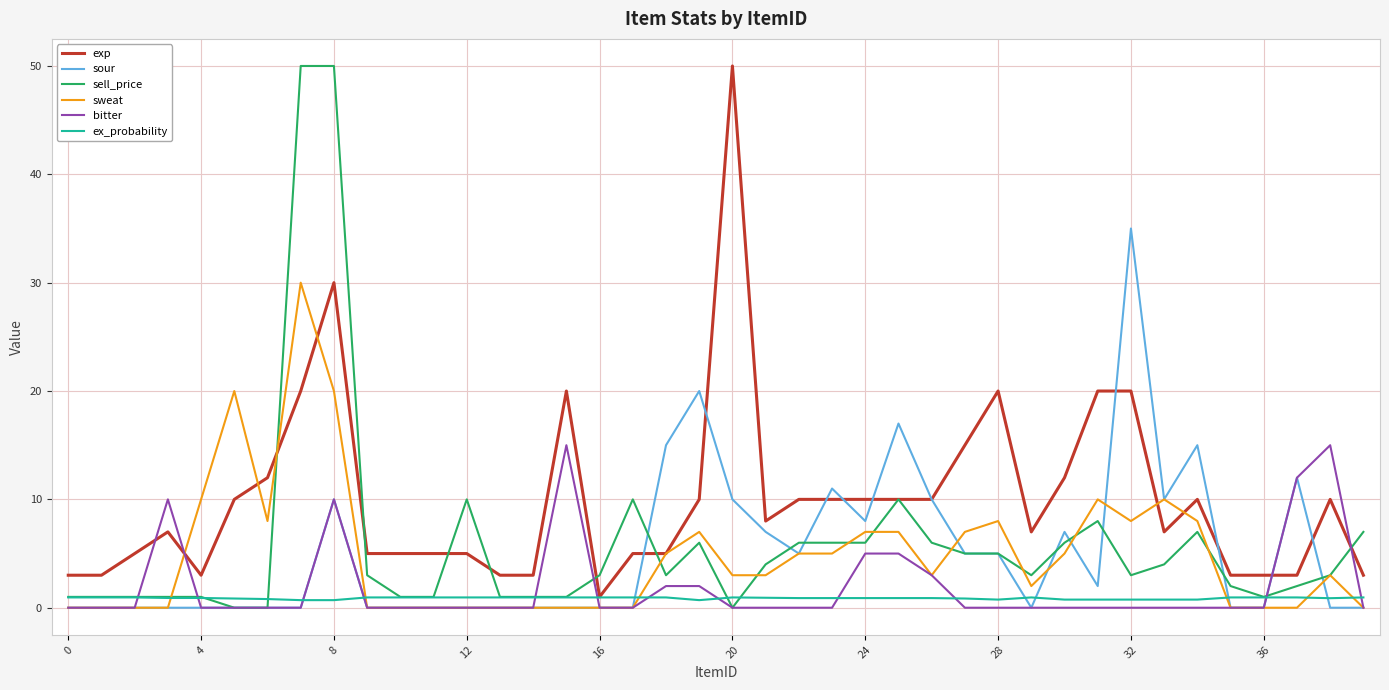

Which series has the largest total across all categories?

exp